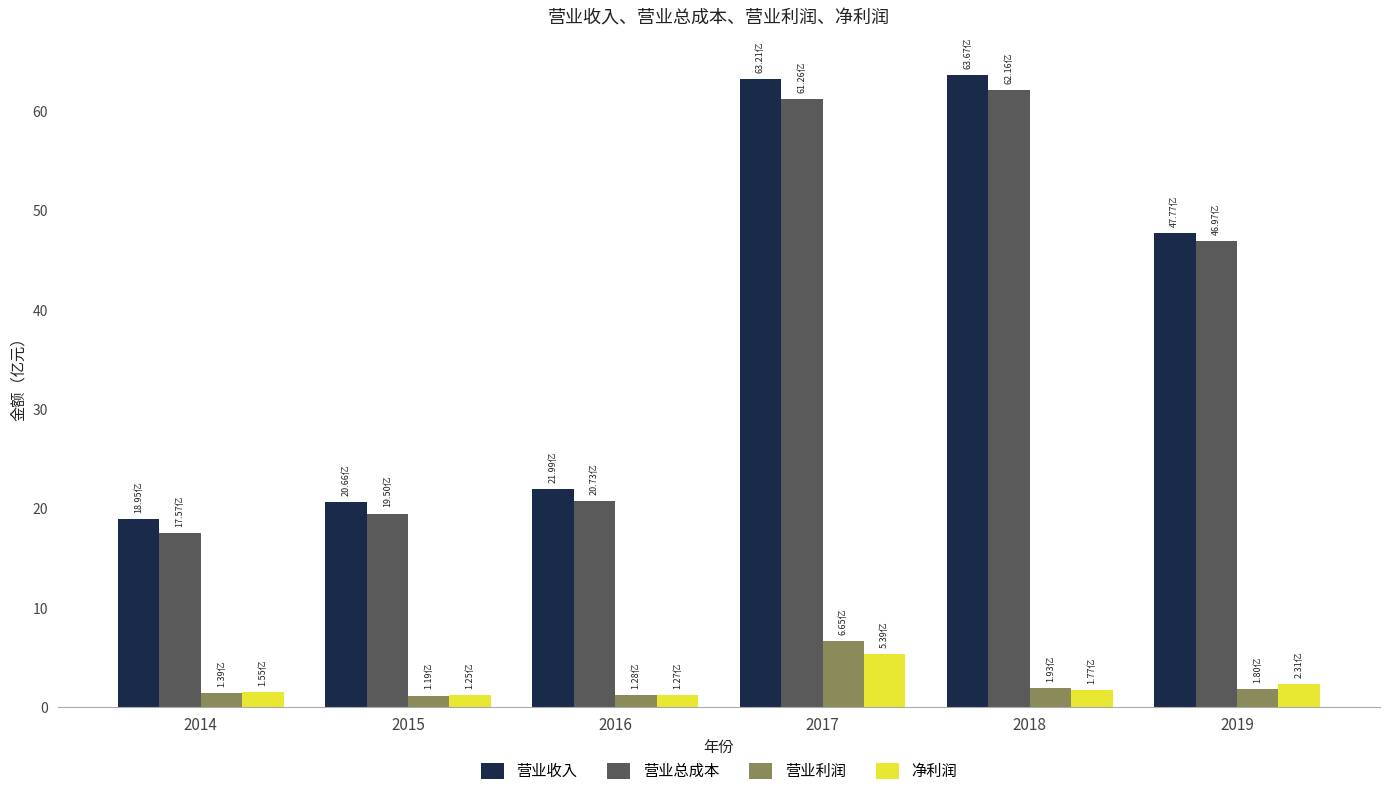

What are all the series names shown in the legend?

营业收入, 营业总成本, 营业利润, 净利润